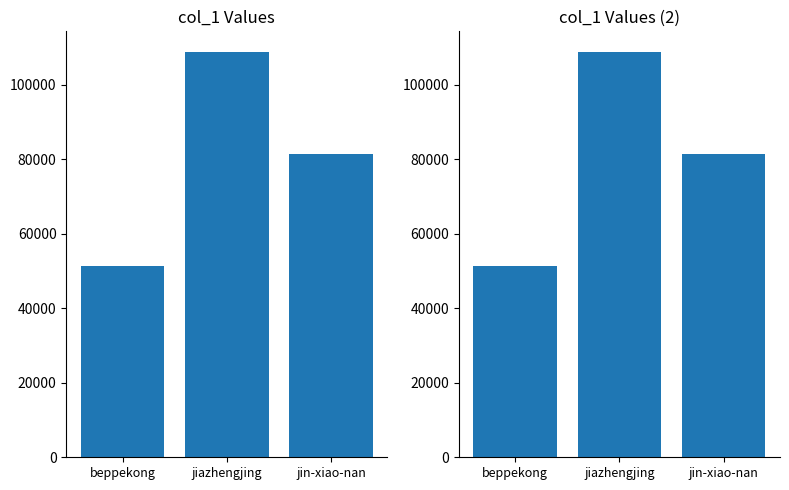

How many data points does each series have?

3